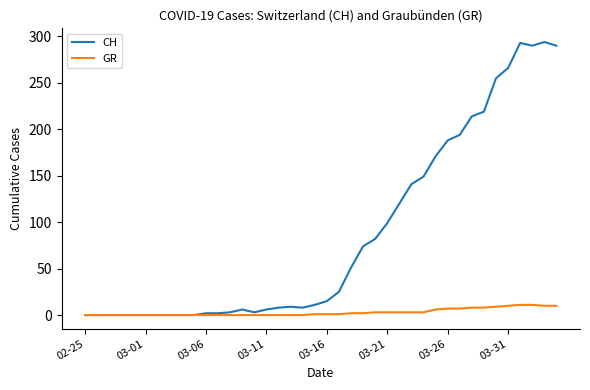

List the series in order of their overall mean, highest first.

CH, GR